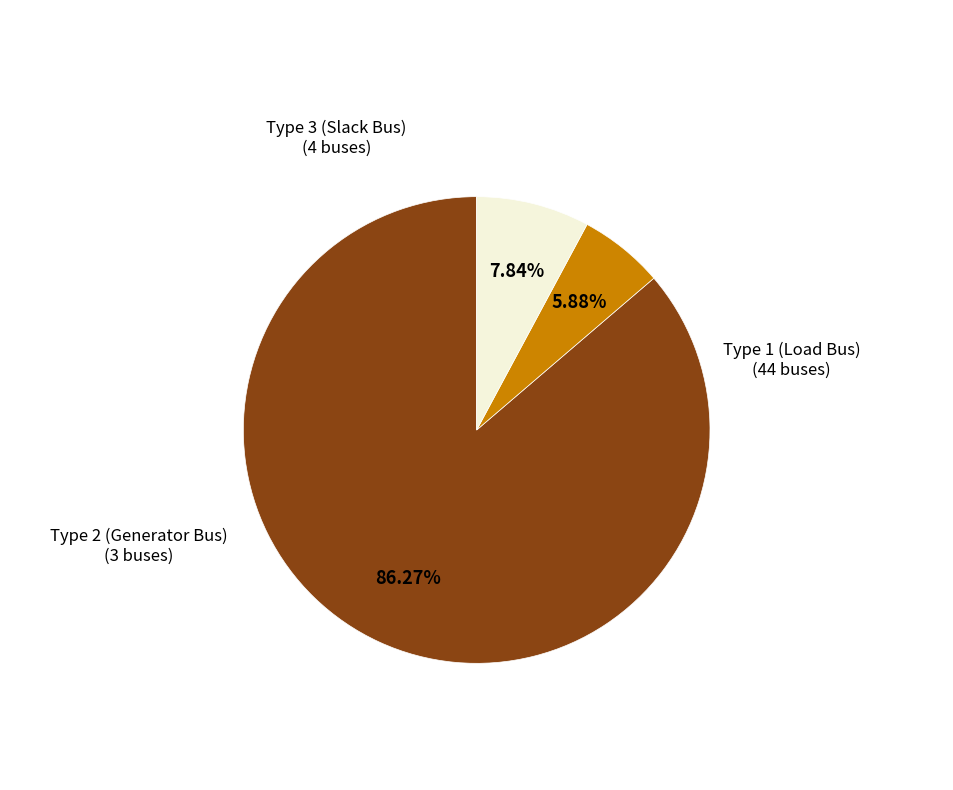

Which has a higher value, Type 3 (Slack Bus) or Type 2 (Generator Bus)?

Type 3 (Slack Bus)